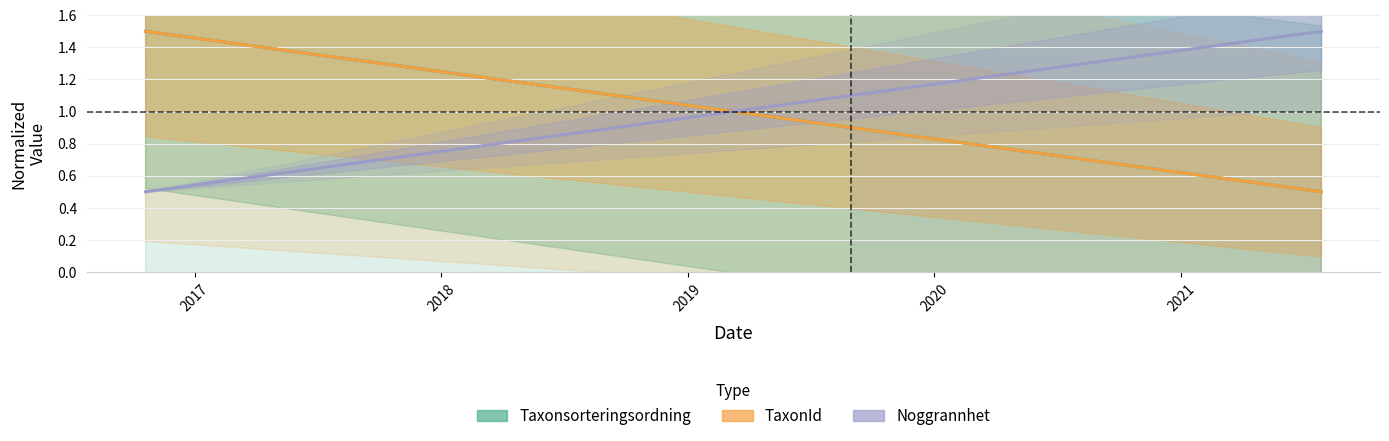

Reading right to left, transcribe all the data shown in this chart.

Taxonsorteringsordning: 0.5	1.5
TaxonId: 0.5	1.5
Noggrannhet: 1.5	0.5